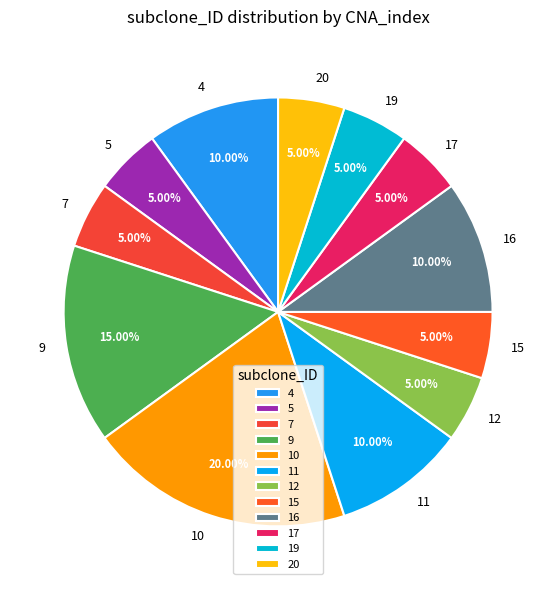

Approximately how many times larger is the value at 4 compared to 12?

2.0